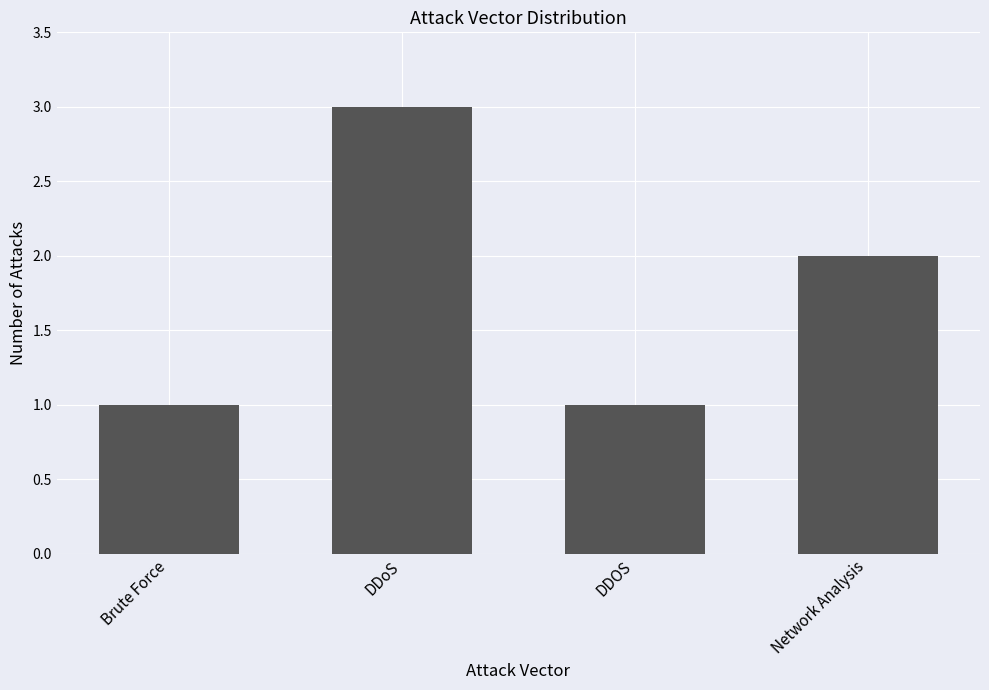

At which label is the value closest to 2?

Network Analysis